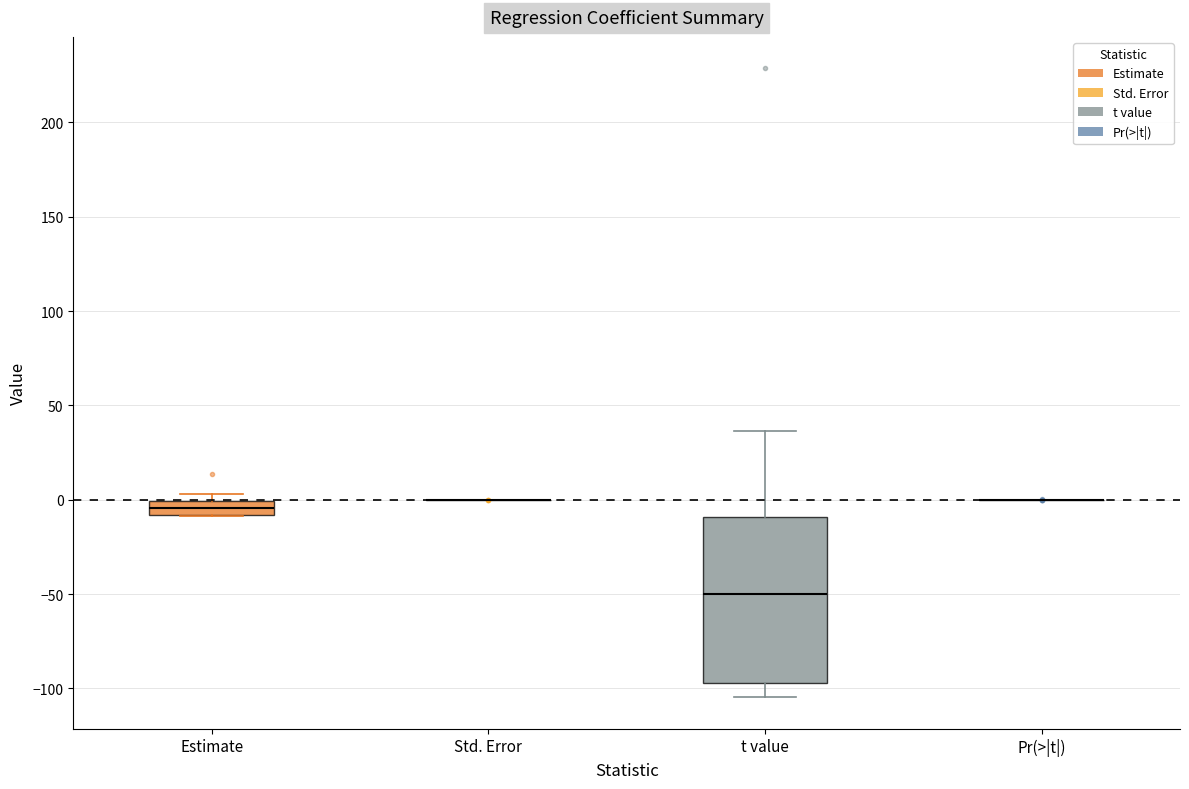

Comparing the boxes themselves (not the whiskers), which one is the tallest?

t value